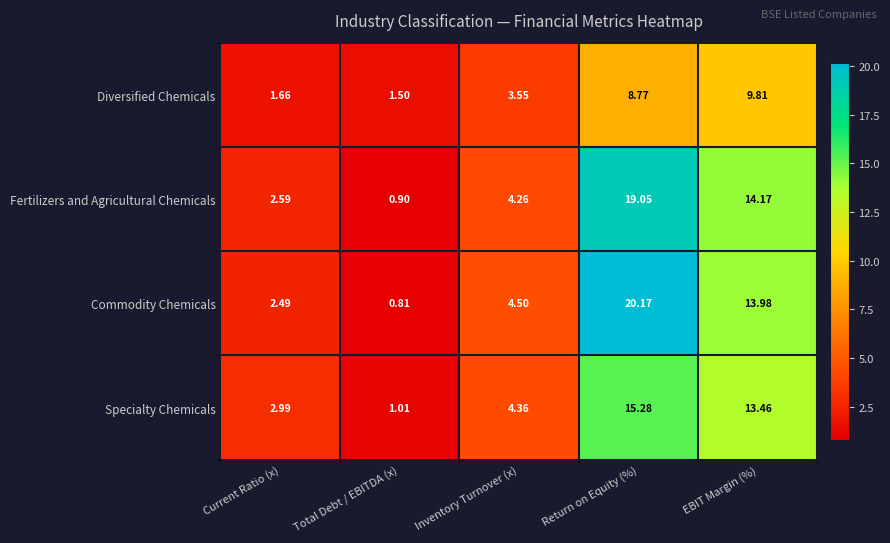

At Current Ratio (x), list the series in order from smallest to largest.

Diversified Chemicals, Commodity Chemicals, Fertilizers and Agricultural Chemicals, Specialty Chemicals